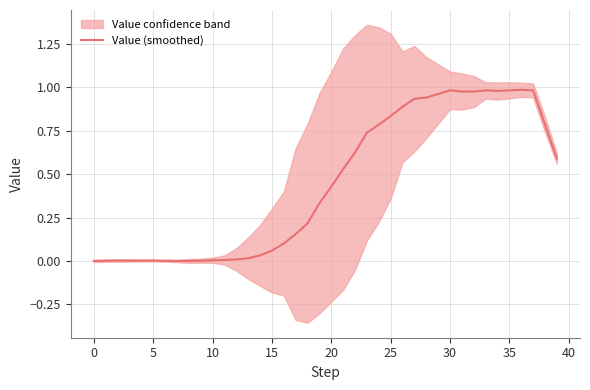

What is the sum of all values?

17.8